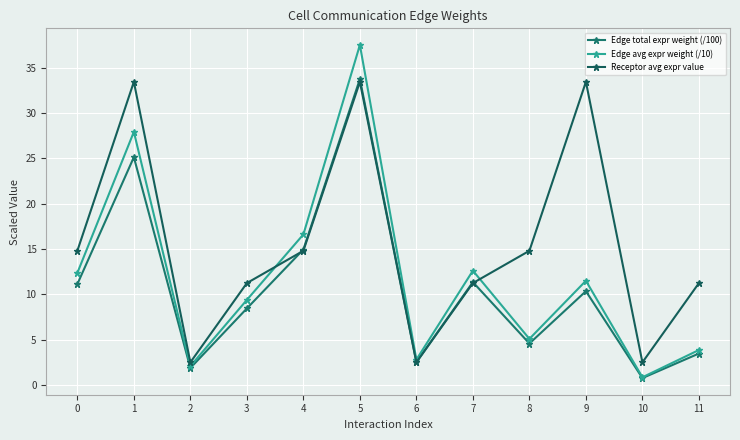

List the series in order of their overall mean, highest first.

Receptor avg expr value, Edge avg expr weight (/10), Edge total expr weight (/100)